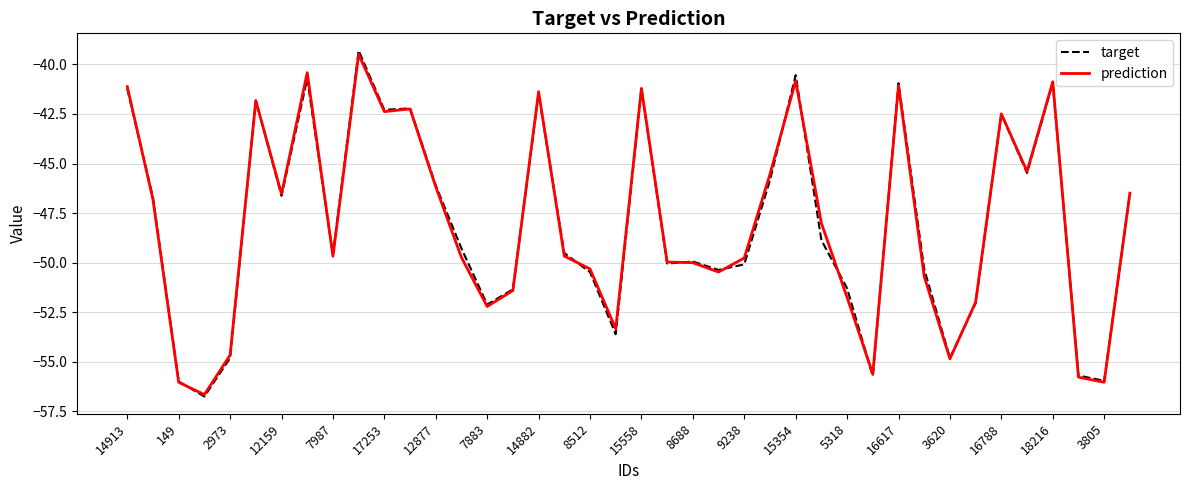

Does the chart have visible grid lines?

Yes